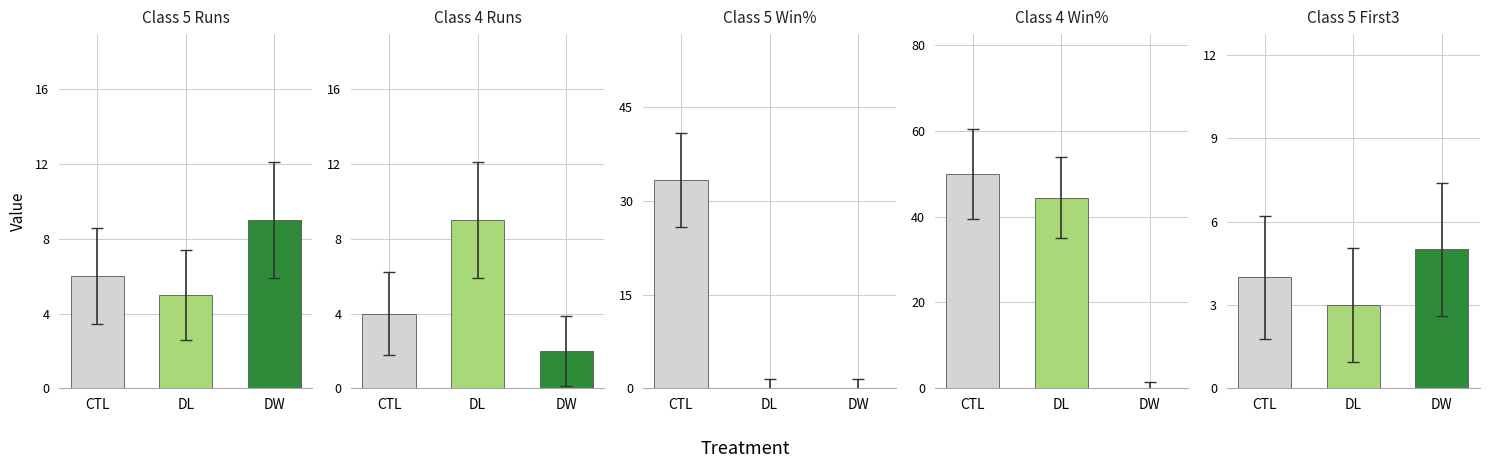

How many distinct data groups are displayed?

5